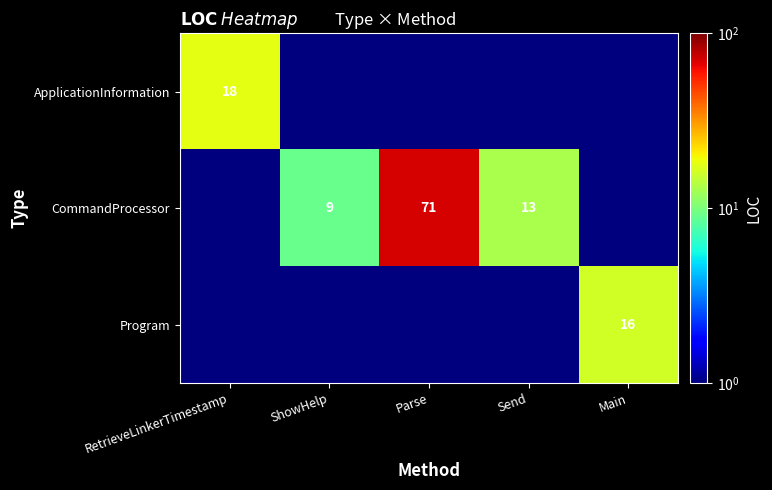

What is the total value across all series at ShowHelp?

9.2